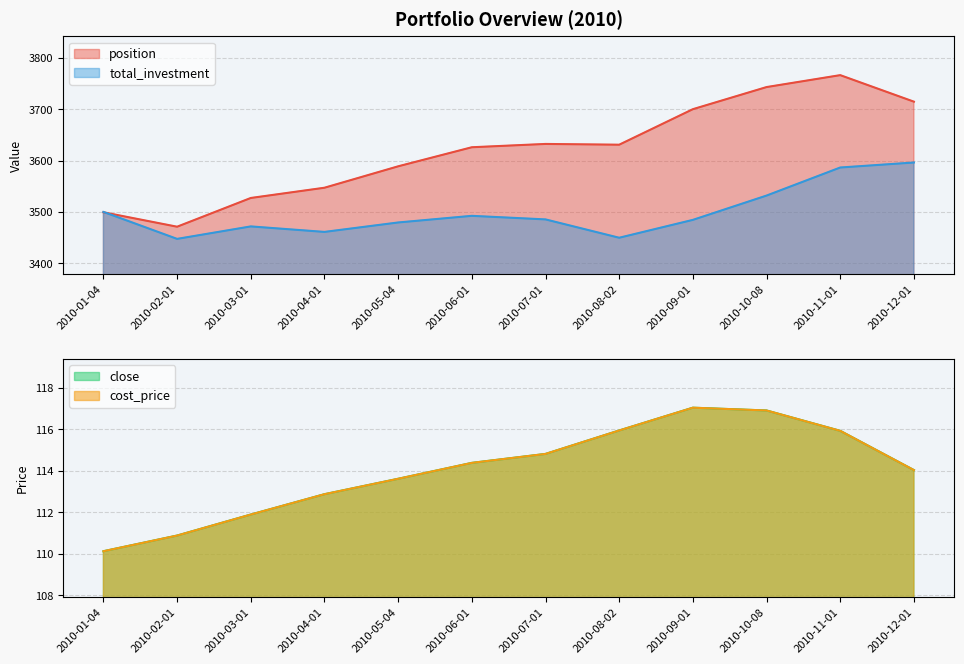

What is the maximum value shown in the chart?

3766.6